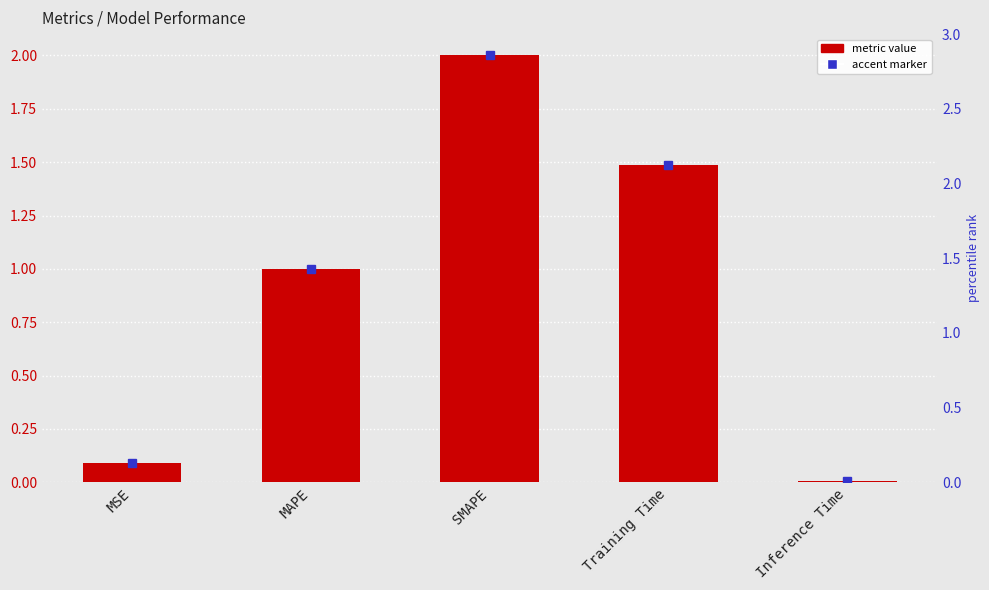

Where is the data nearest to the value 1?

MAPE